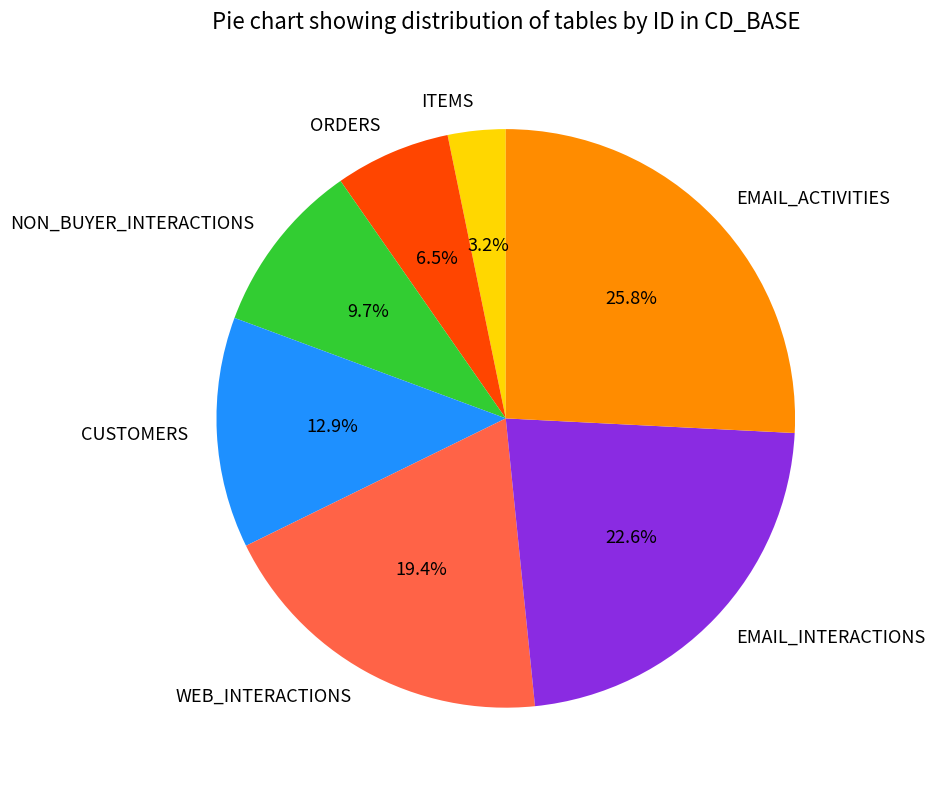

Which slice is the smallest?

ITEMS